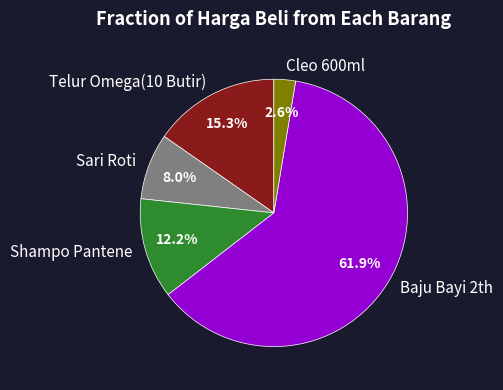

What percentage do Sari Roti and Cleo 600ml together represent?

10.6%